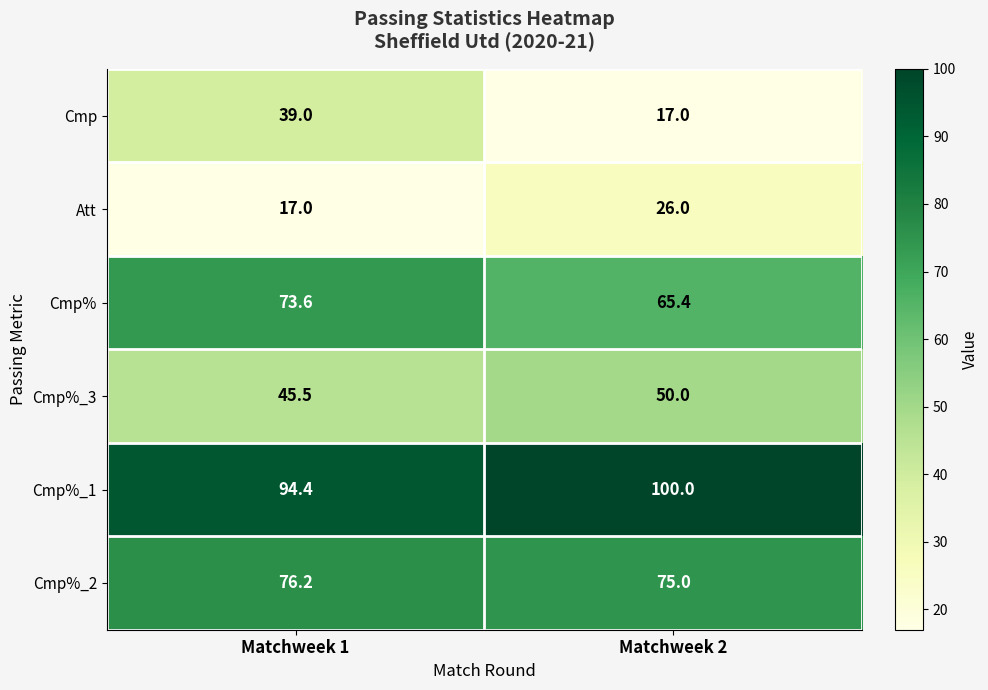

Reading left to right, list all the values displayed in this chart.

Cmp: 39.0	17.0
Att: 17.0	26.0
Cmp%: 73.6	65.4
Cmp%_3: 45.5	50.0
Cmp%_1: 94.4	100.0
Cmp%_2: 76.2	75.0